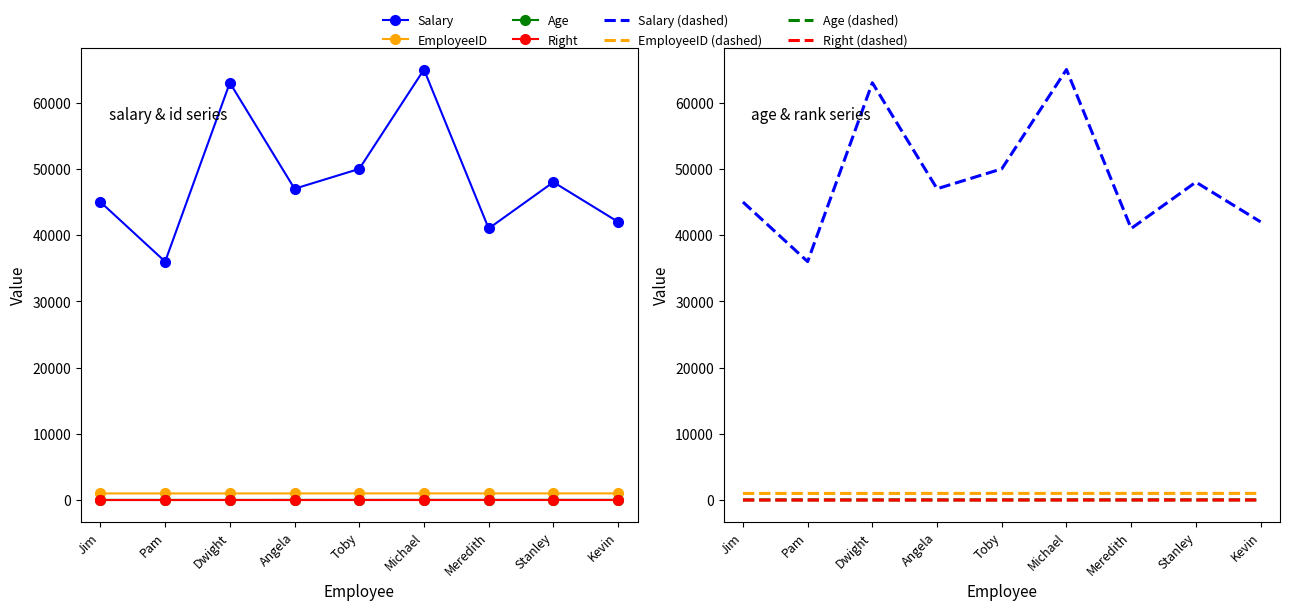

What position from the left is Michael?

6